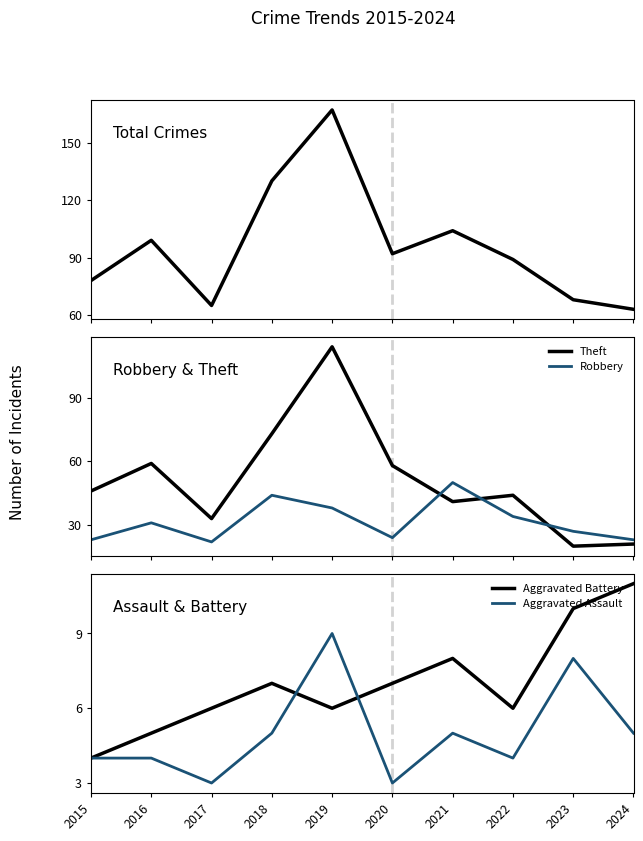

What is the value of the Robbery point at the 3rd from the left?

22